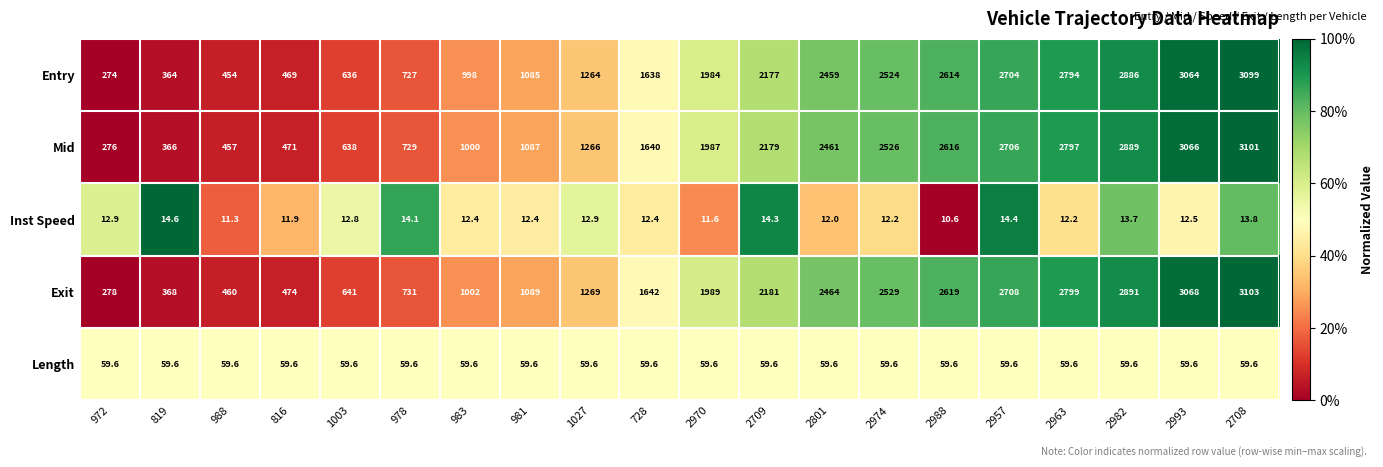

What is the difference between the Entry values at 1003 and 2957?

2068.0